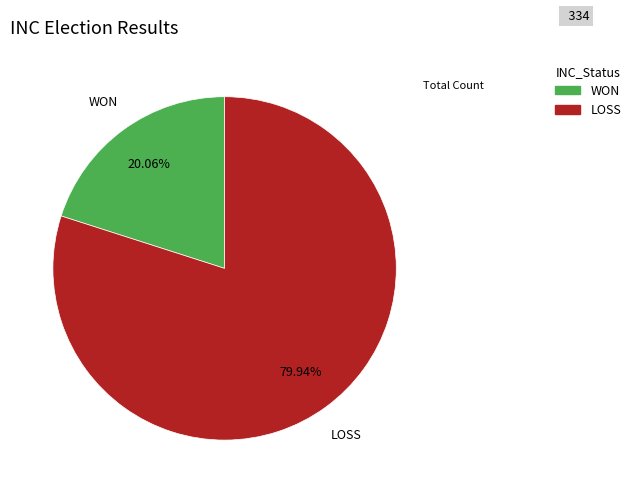

Rank the categories by value from highest to lowest.

LOSS, WON